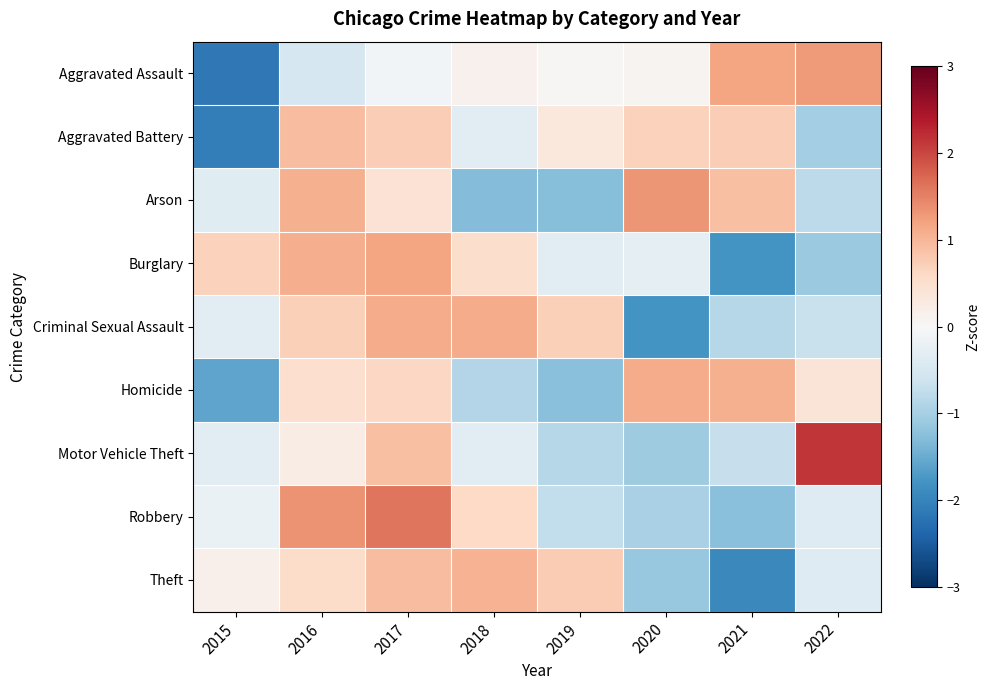

Rank the series by their maximum value, from lowest to highest.

Aggravated Battery, Theft, Criminal Sexual Assault, Homicide, Burglary, Aggravated Assault, Arson, Robbery, Motor Vehicle Theft